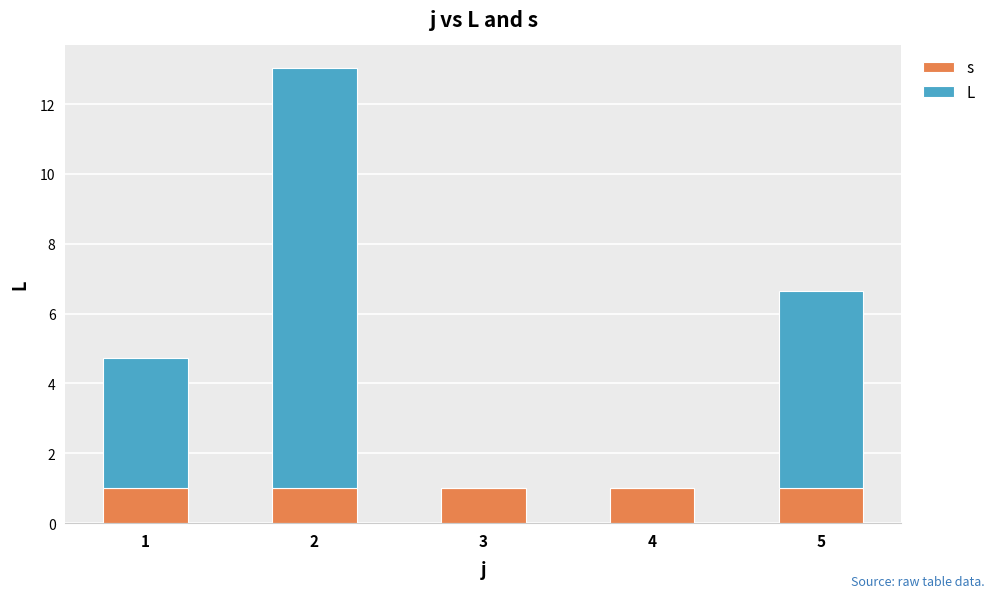

Are the bars horizontal?

No